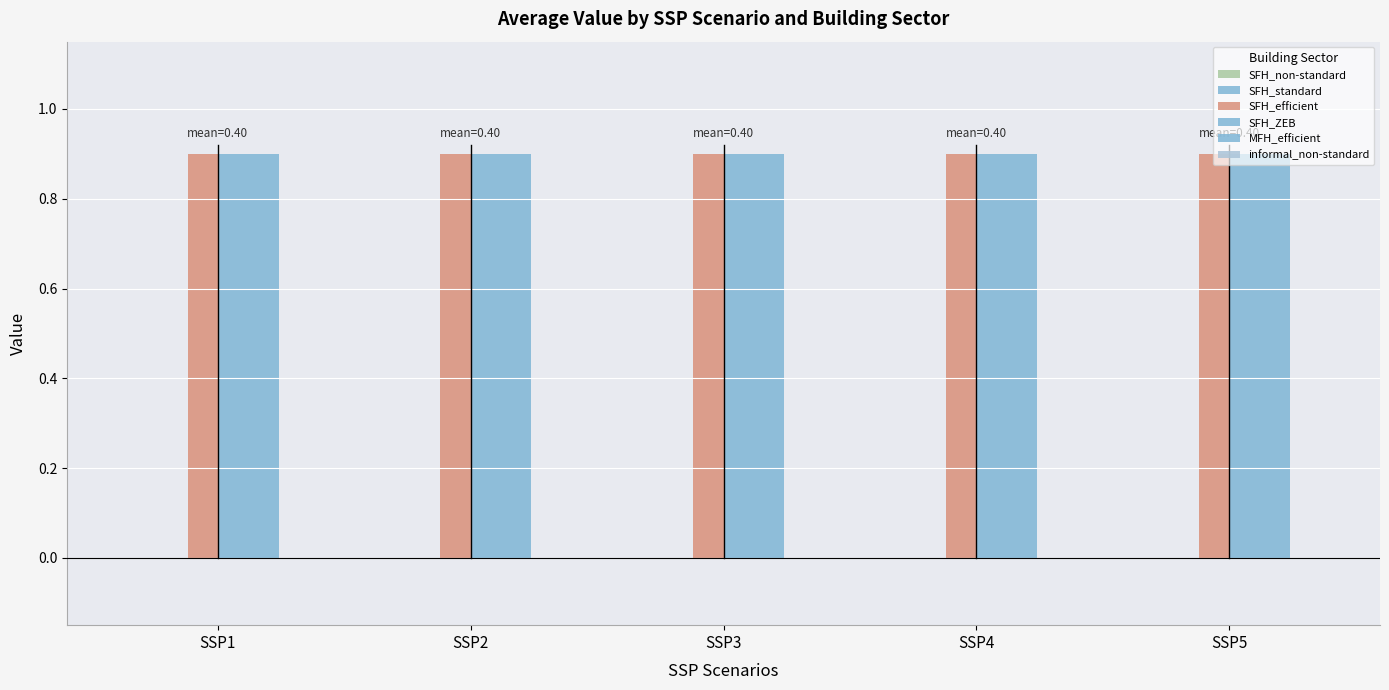

What is the total value across all series at SSP1?

2.7